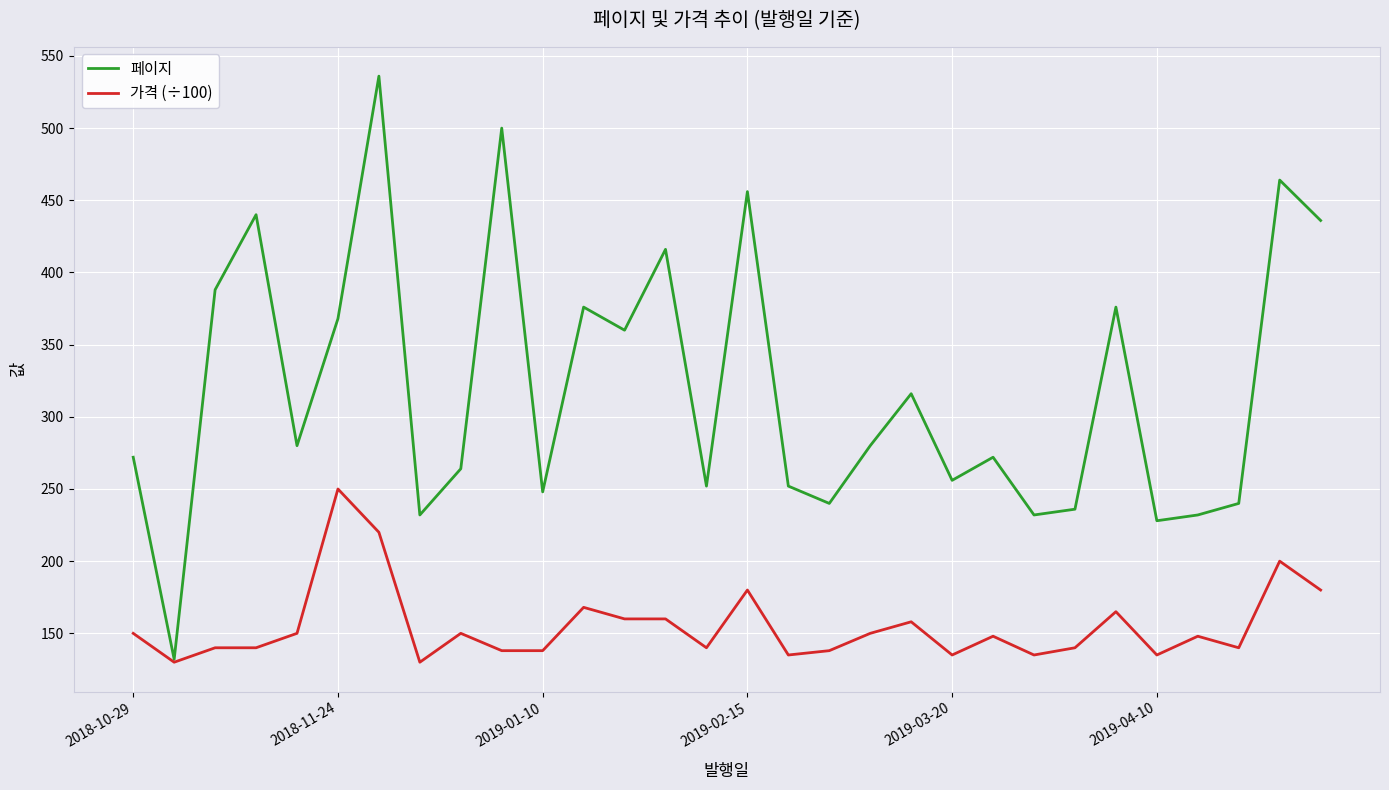

Rank the series by their maximum value, from highest to lowest.

페이지, 가격 (÷100)